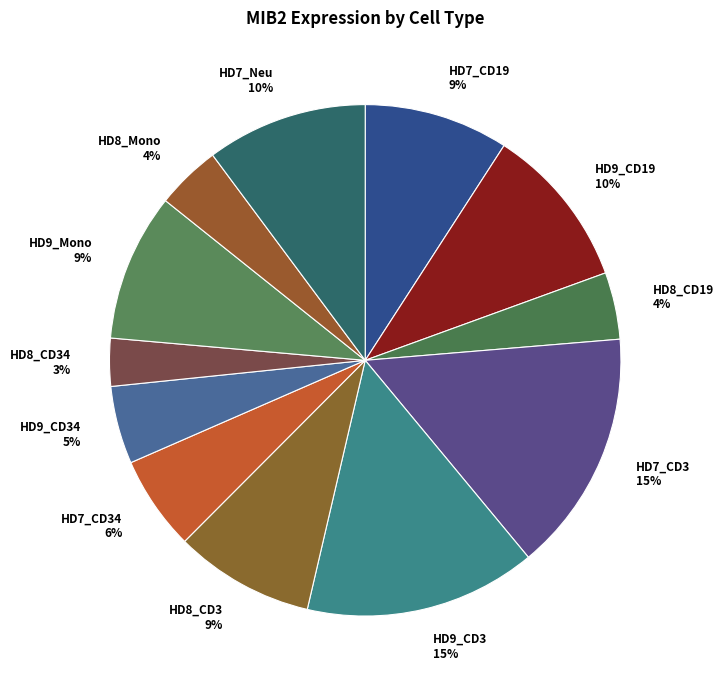

Between HD7_CD19 and HD7_CD34, which is larger?

HD7_CD19